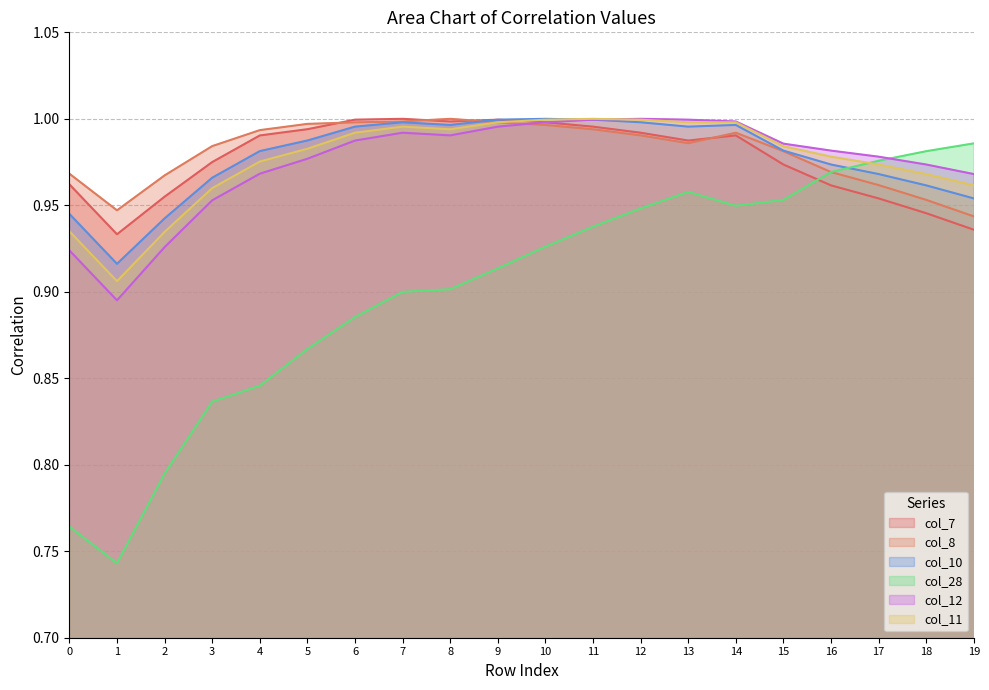

What is the value of the col_11 point at the 1st from the left?

0.9